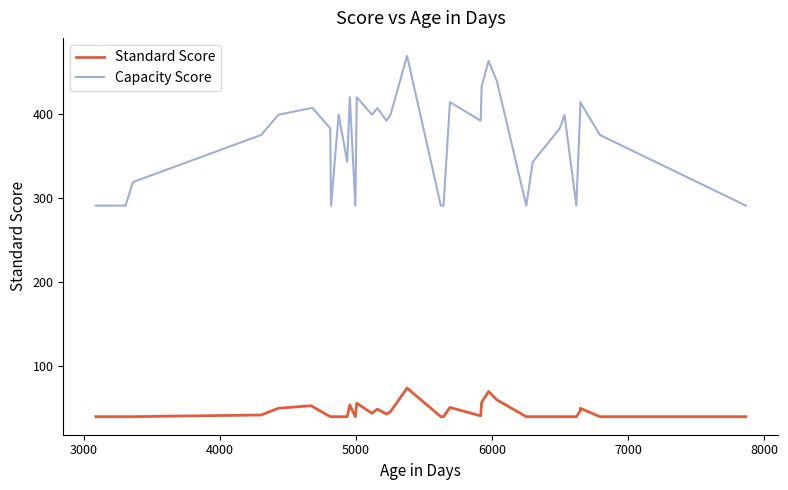

At how many categories does at least one series exceed 290?

36